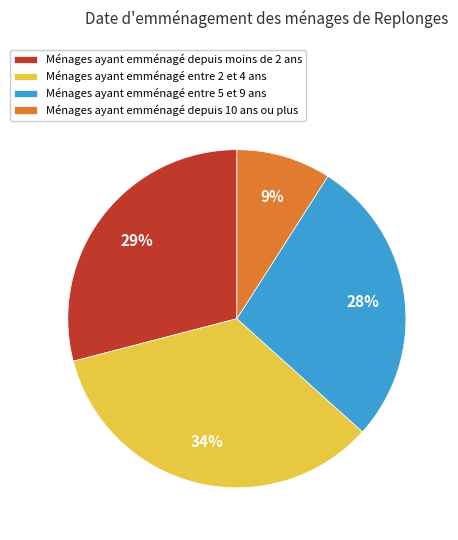

How many segments does this pie chart have?

4